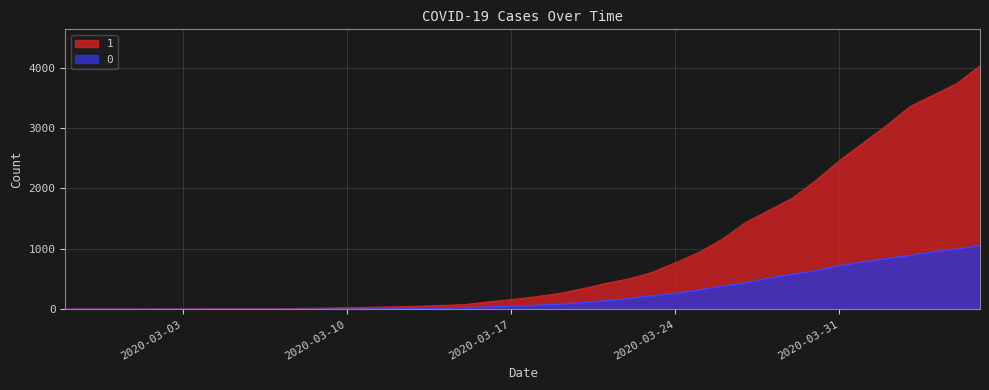

What is the maximum value for 1?

4028